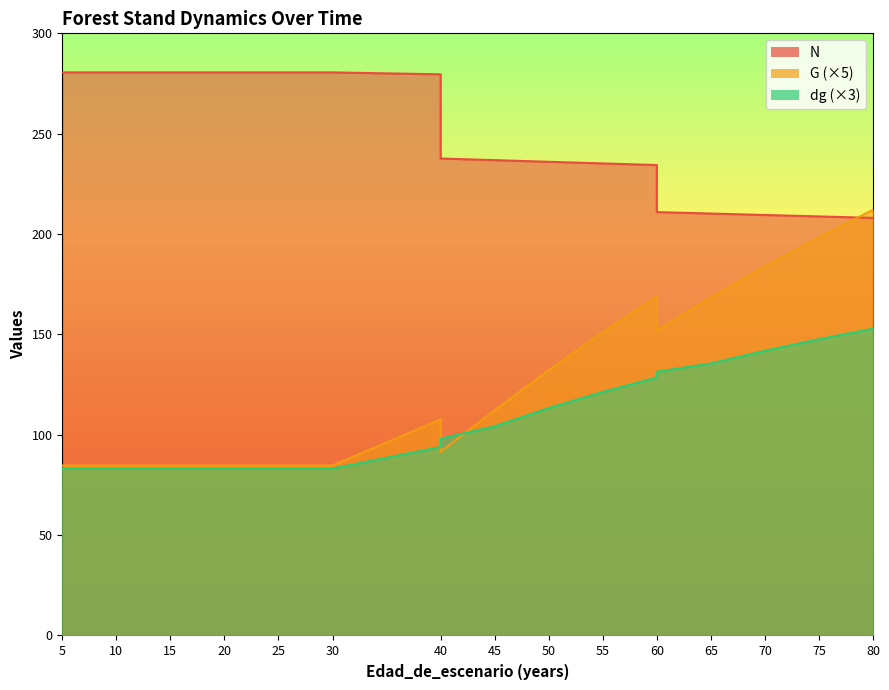

What is the difference between the N values at 50 and 45?

0.8